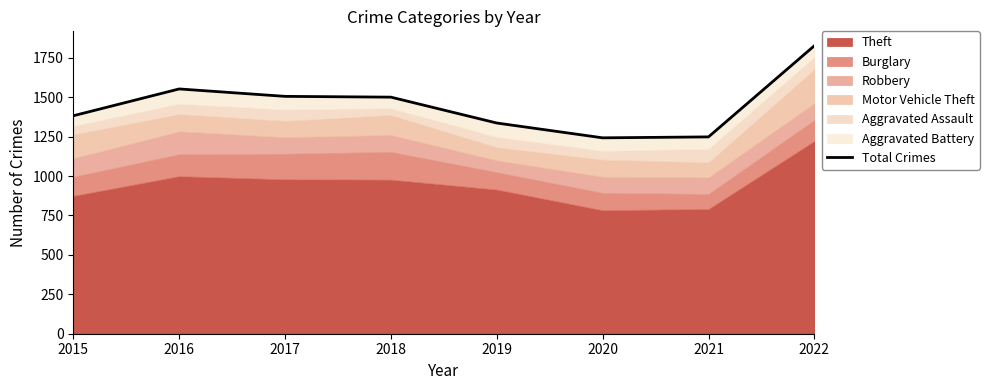

Where is the data nearest to the value 1534?

2016